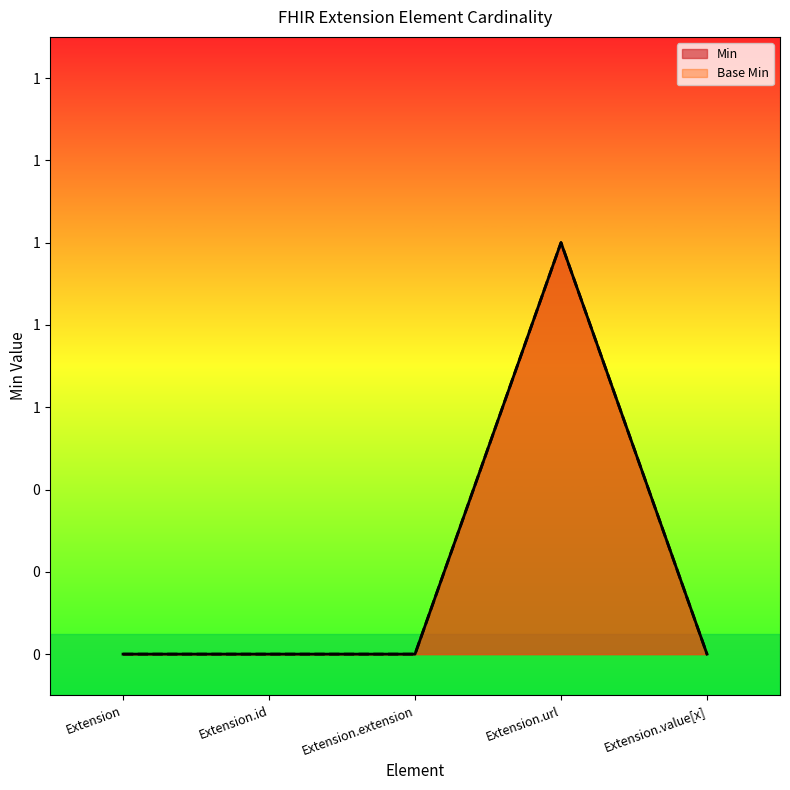

Reading right to left, transcribe all the data shown in this chart.

Min: 0	1	0	0	0
Base Min: 0	1	0	0	0